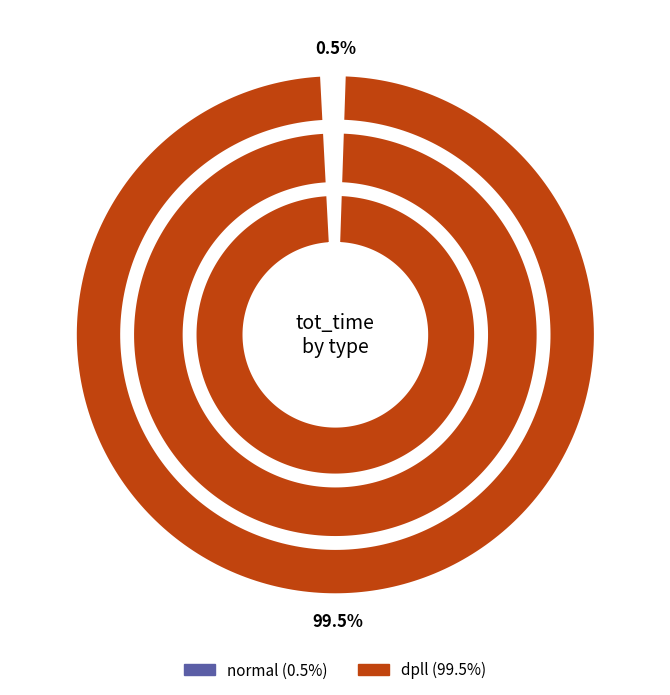

To the nearest percent, what portion does normal represent?

1%